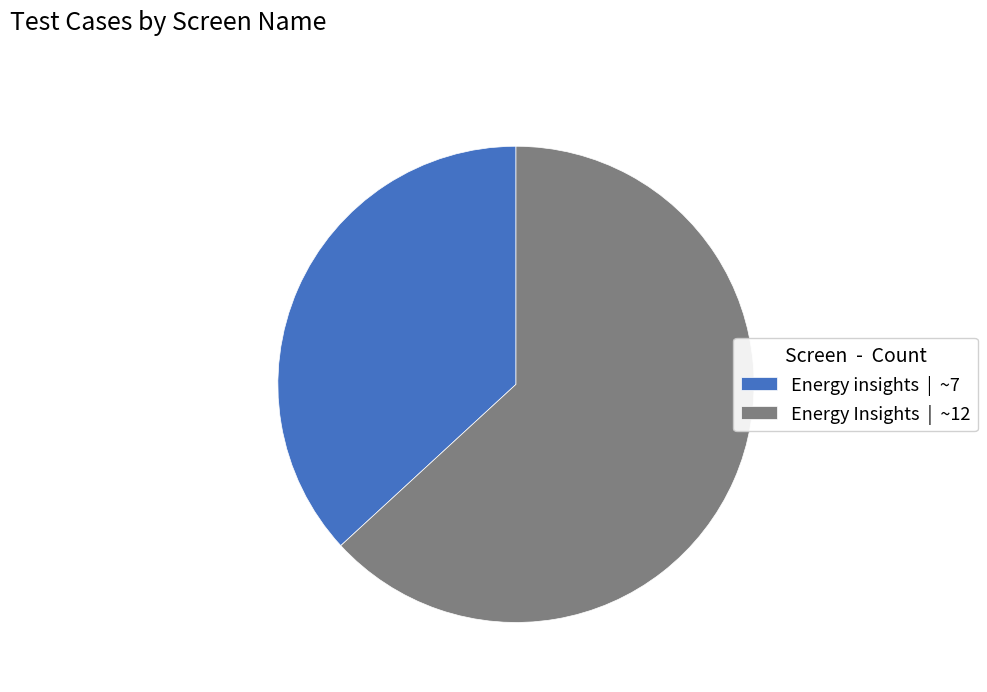

Which has a higher value, Energy insights | ~7 or Energy Insights | ~12?

Energy Insights | ~12